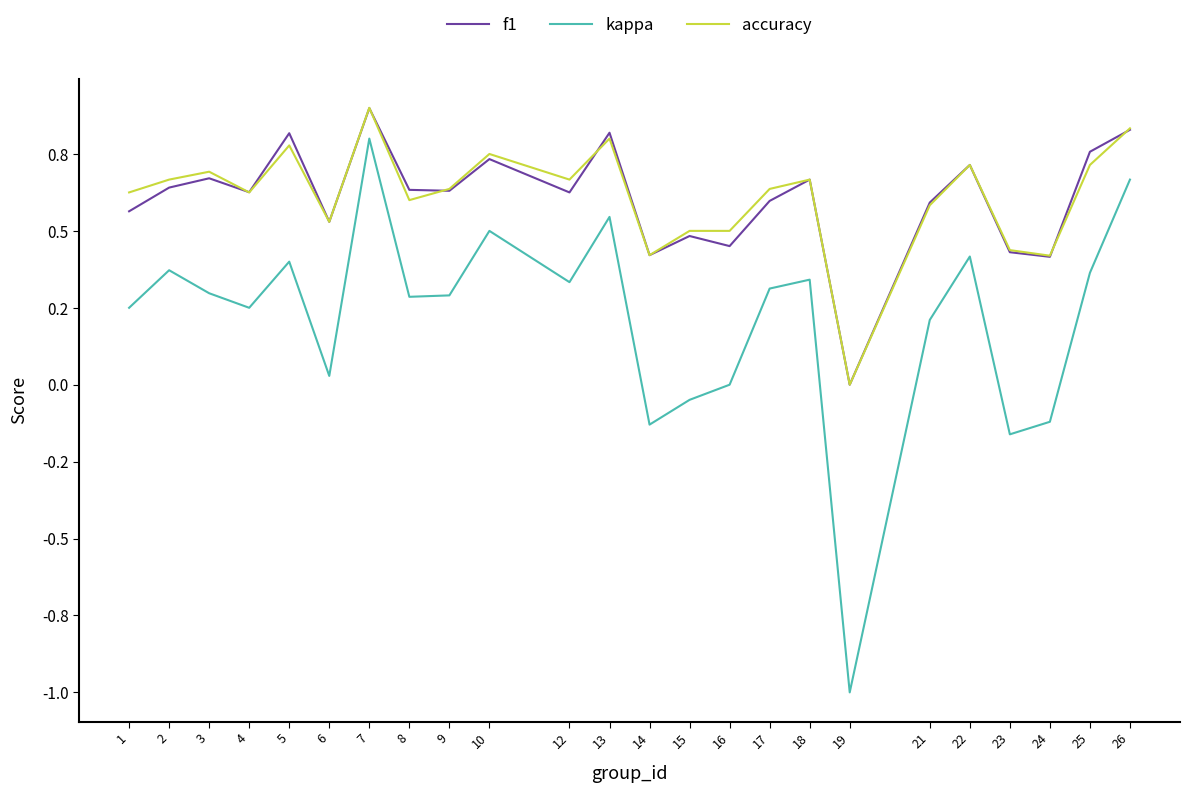

Is this an area chart (filled region under the line)?

No